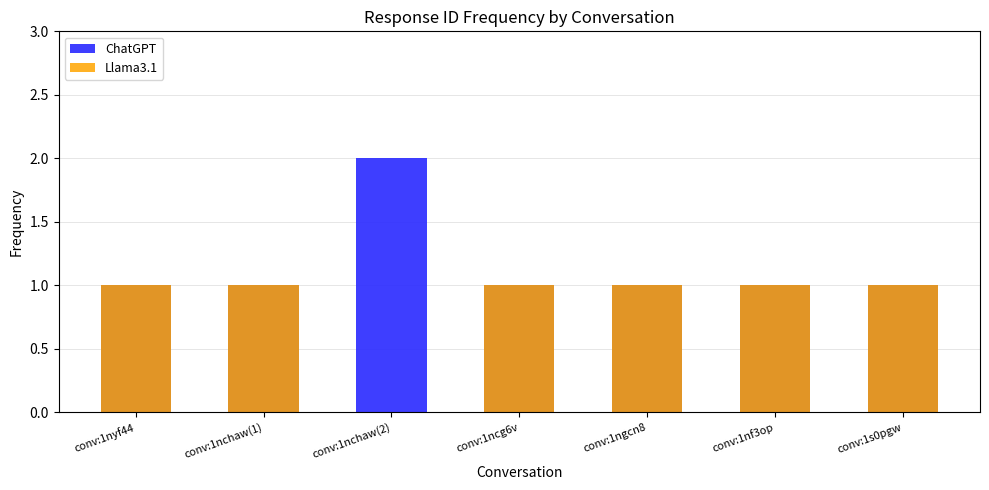

What is the label of the 3rd bar from the right?

conv:1ngcn8